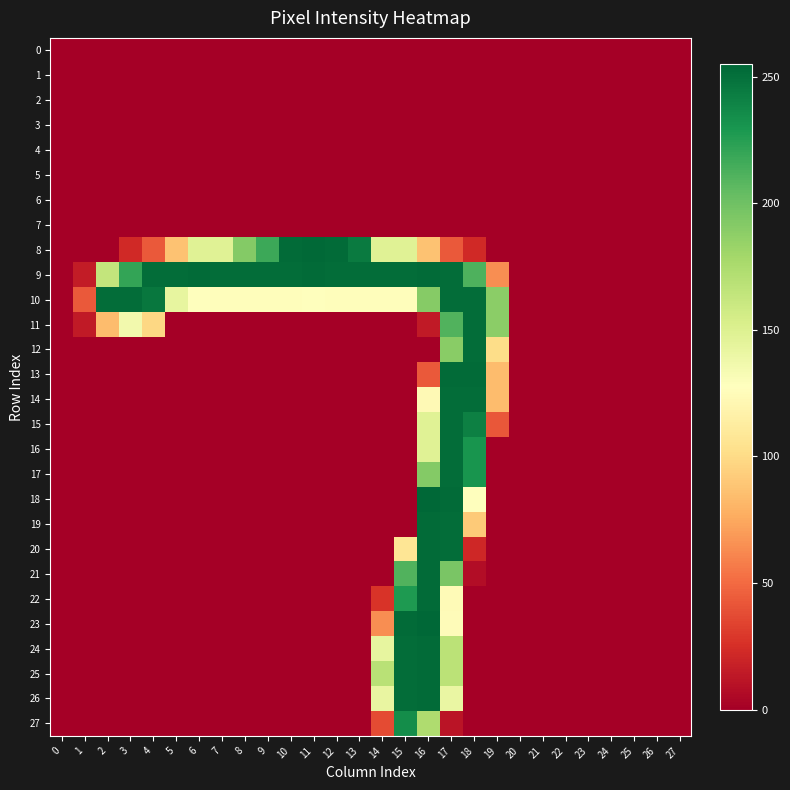

Count the number of data series in this chart.

28